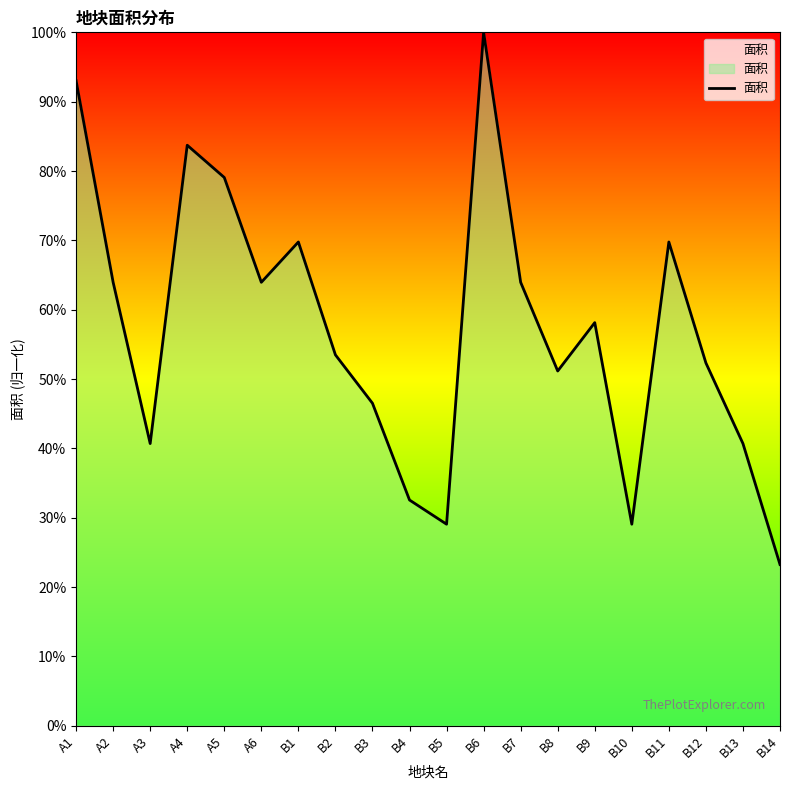

Count the number of values greater than 58.

10